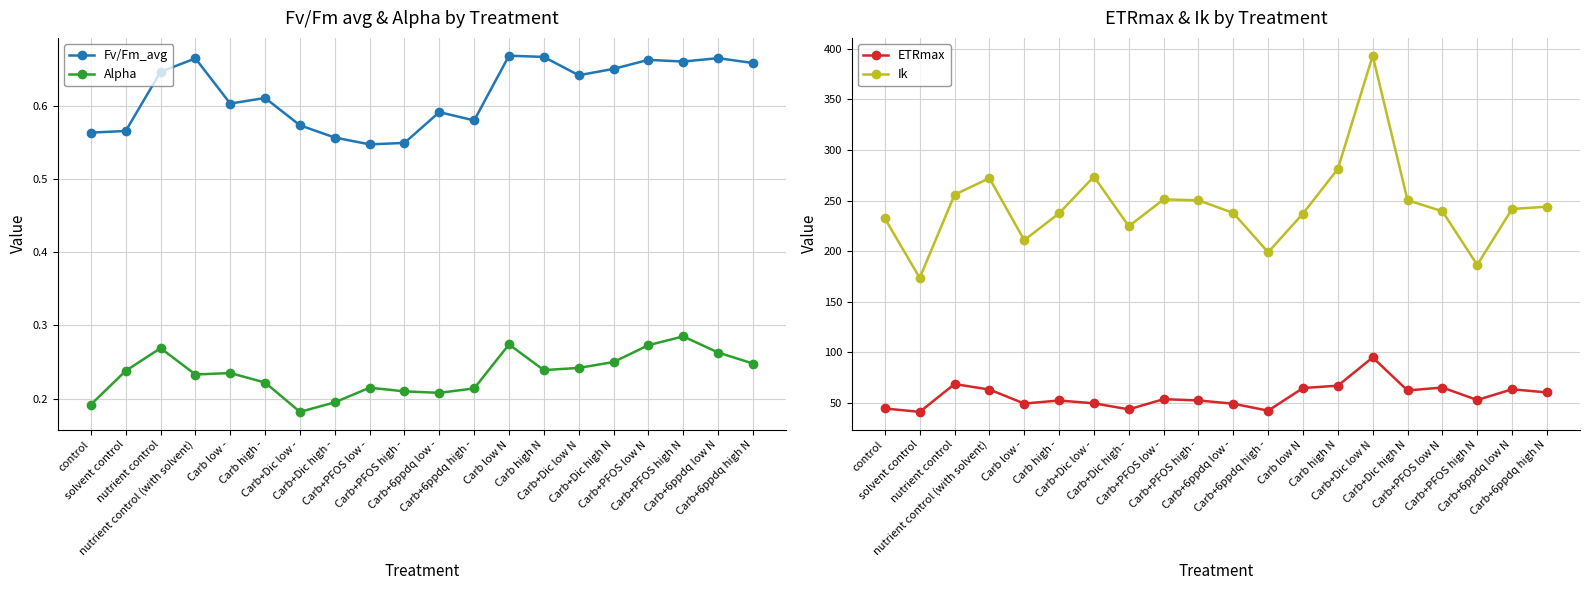

Between Carb+PFOS low - and Carb low -, which is larger?

Carb low -